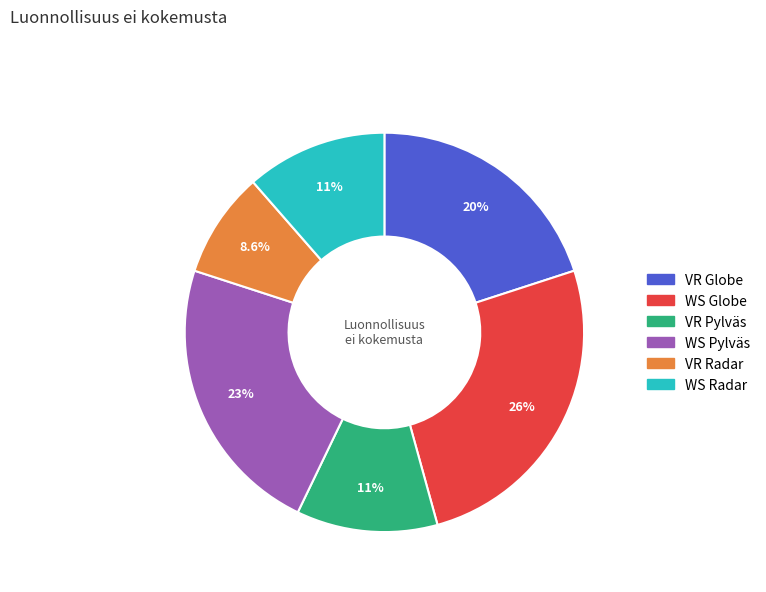

Which slice is the smallest?

VR Radar